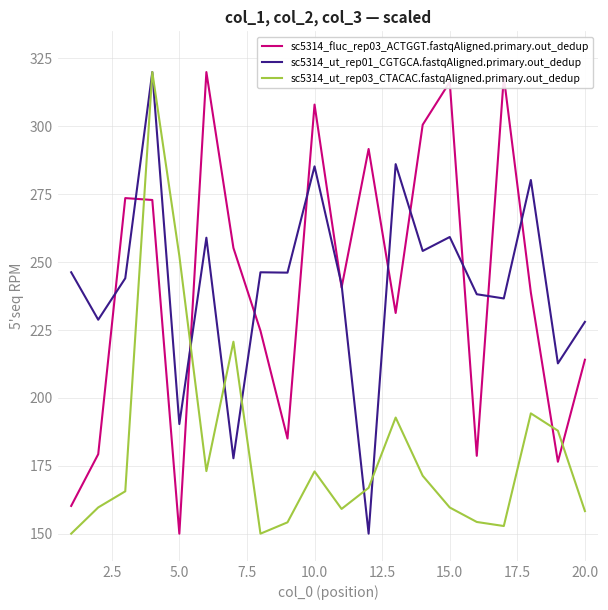

What is the lowest value of the sc5314_ut_rep03_CTACAC.fastqAligned.primary.out_dedup series?

150.0